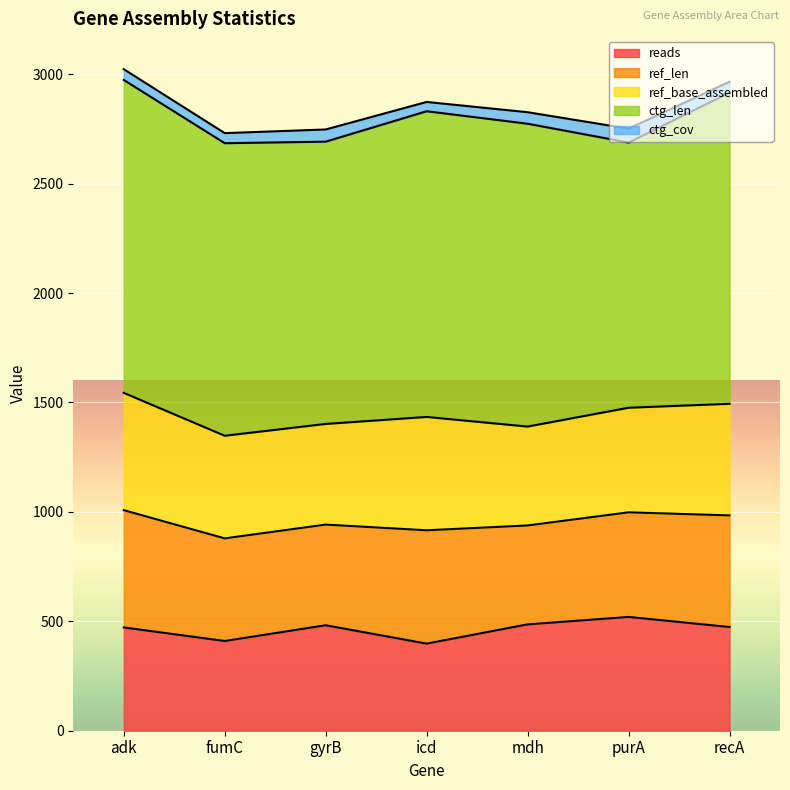

Rank the series by their maximum value, from lowest to highest.

ctg_cov, reads, ref_len, ref_base_assembled, ctg_len